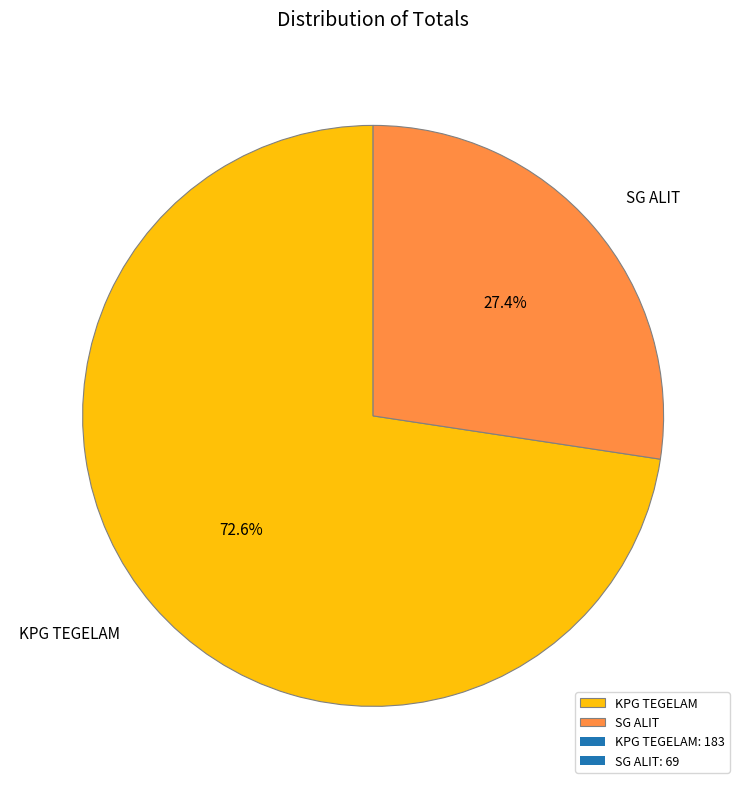

Which slice is the smallest?

SG ALIT